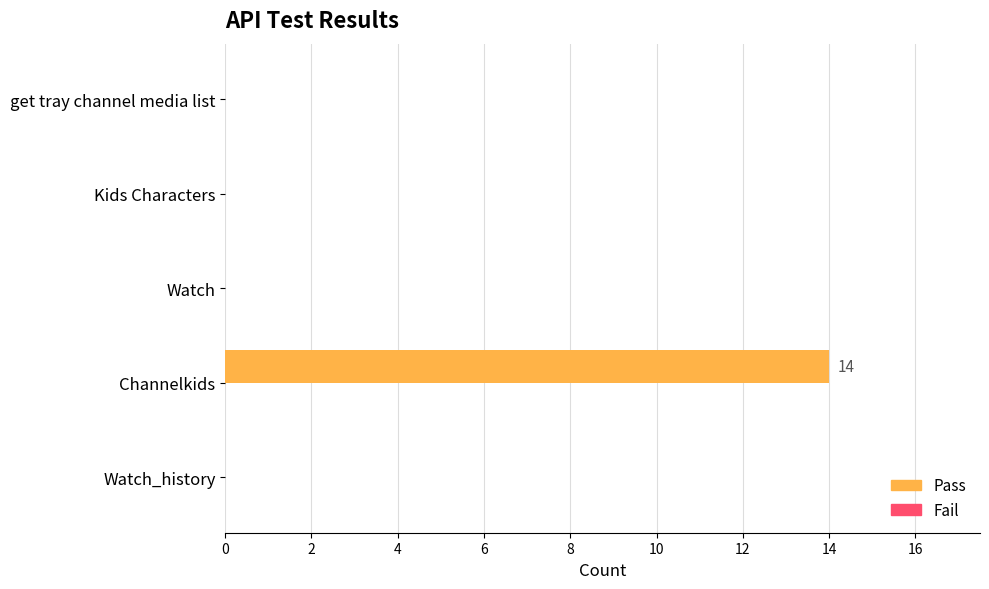

What is the change in value from Watch_history to Channelkids?

+14